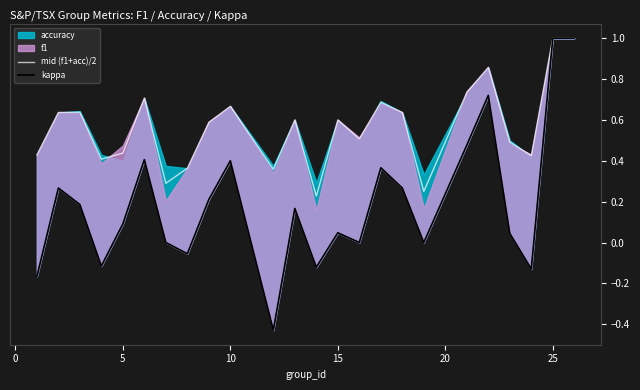

What is the highest value of the mid (f1+acc)/2 series?

1.0